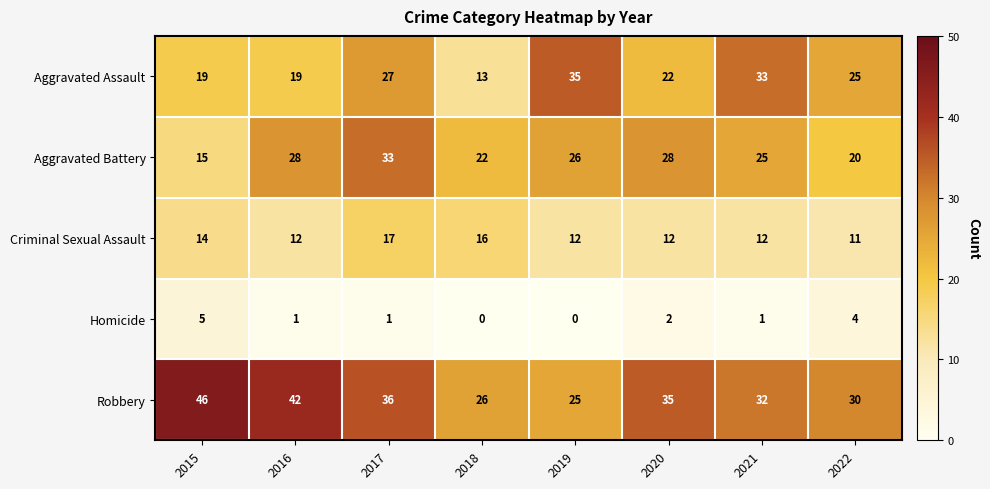

At 2015, list the series in order from smallest to largest.

Homicide, Criminal Sexual Assault, Aggravated Battery, Aggravated Assault, Robbery